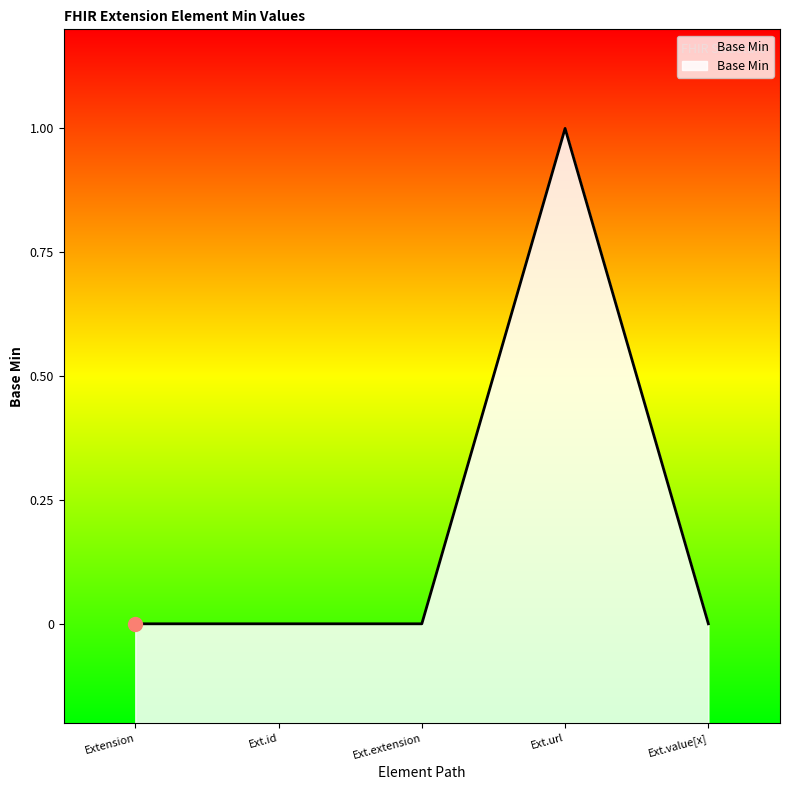

At which category does the chart reach its minimum across all series?

Extension